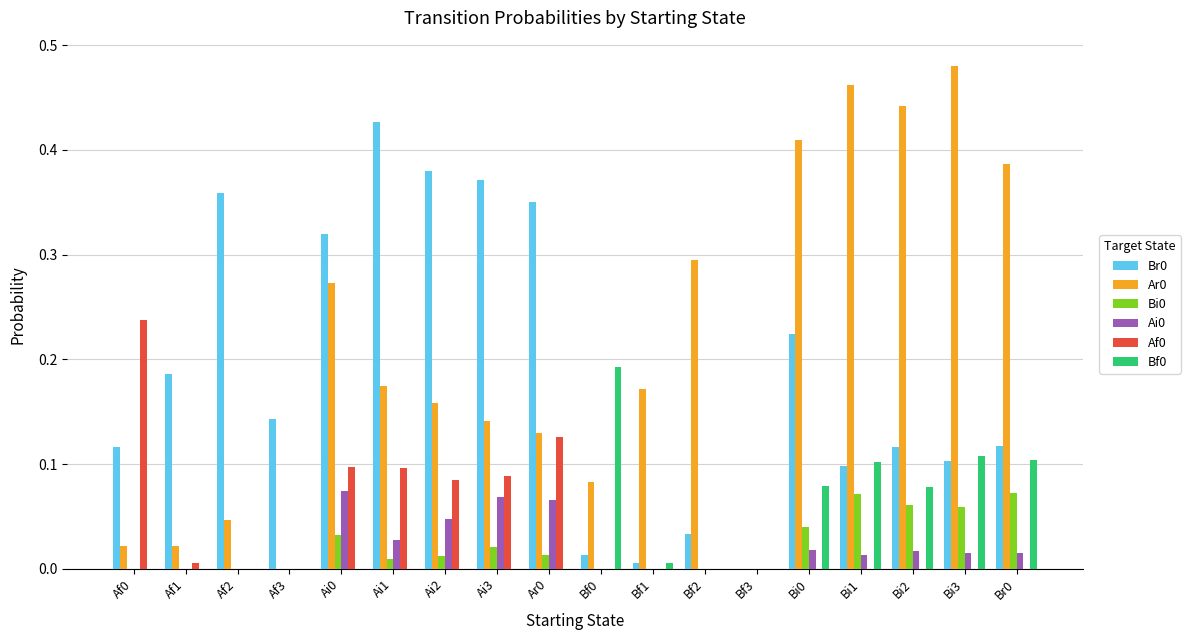

True or false: Bf0 has a value of 0.0 at Bf3.

True